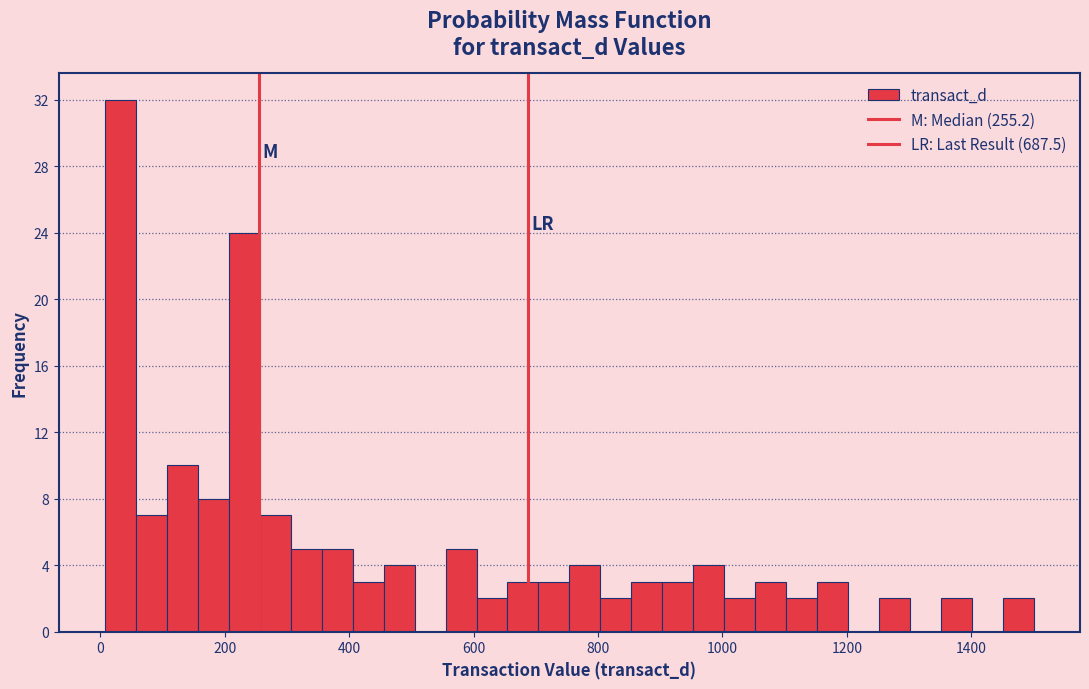

Read against the x-axis, roughly where is the centre of the tallest bar?

40